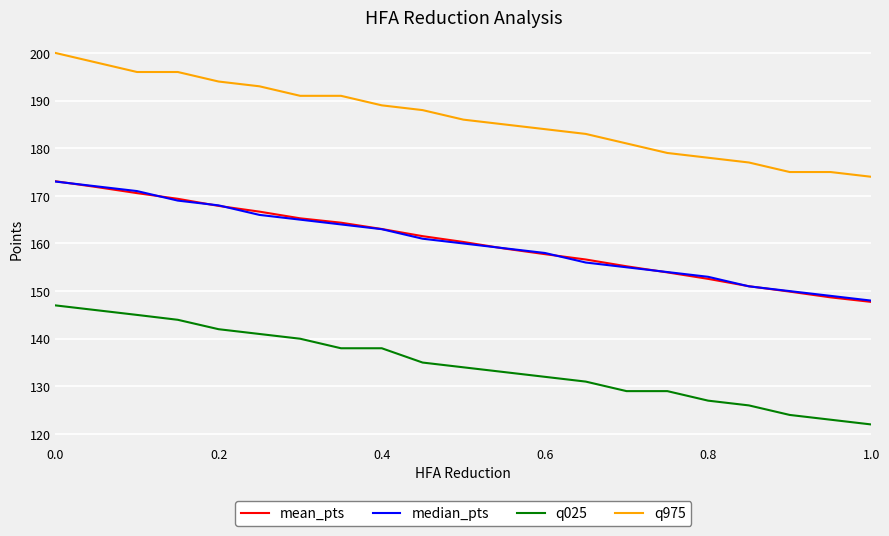

What is the highest value of the q975 series?

200.0